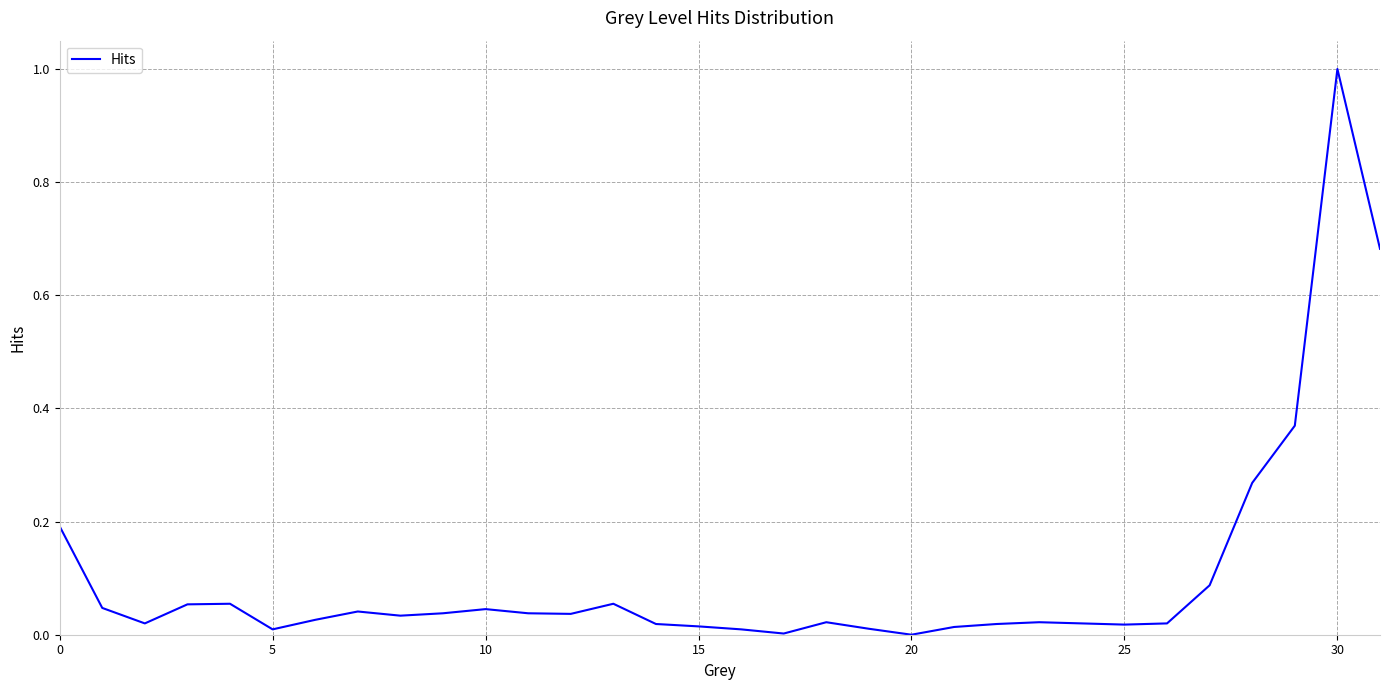

What is the difference between the maximum and minimum values?

1.0